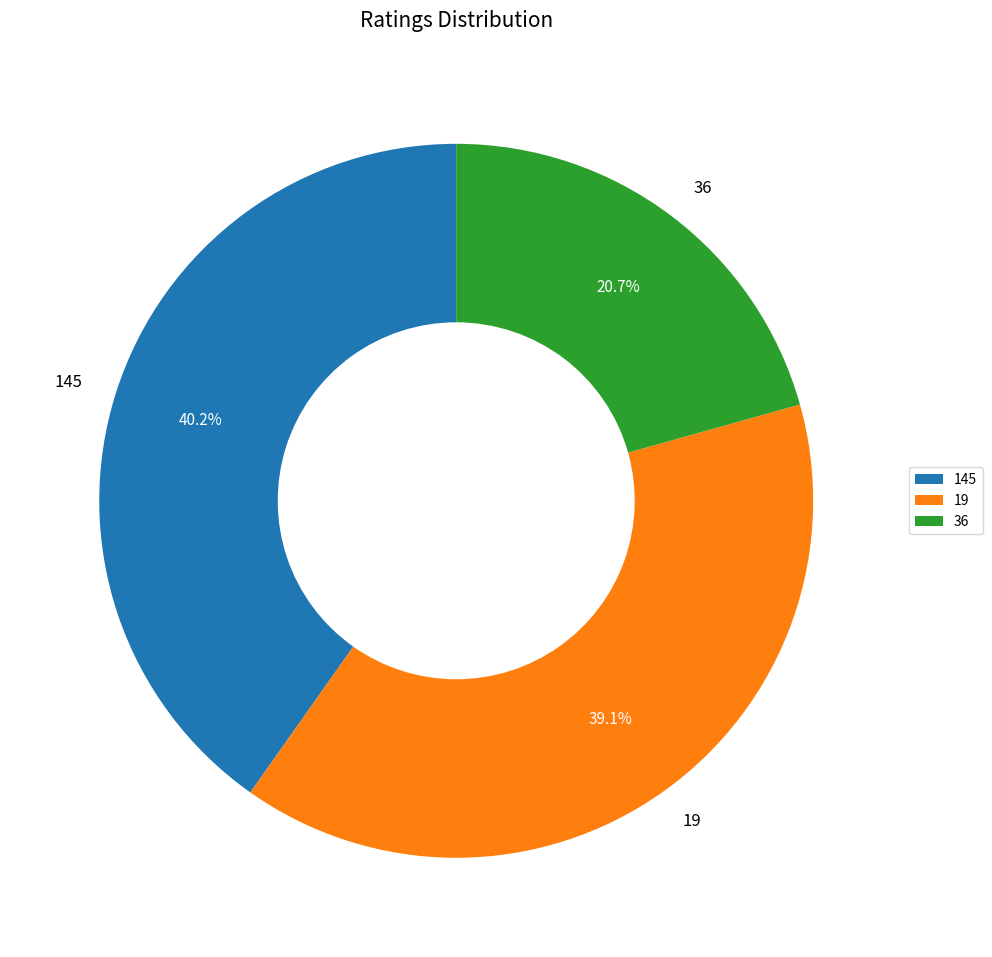

Combined, what portion of the pie is 19 and 36?

59.8%